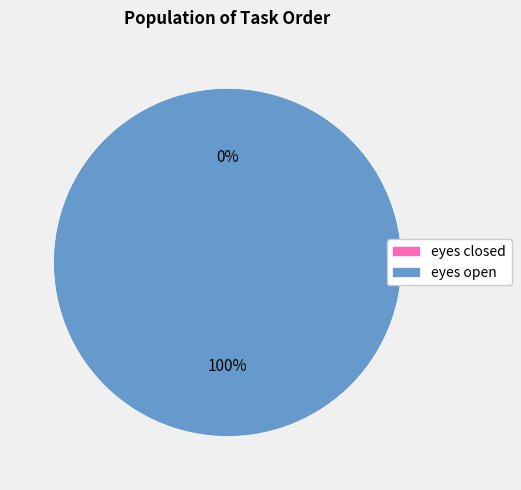

Does eyes open represent more than half of the total?

Yes